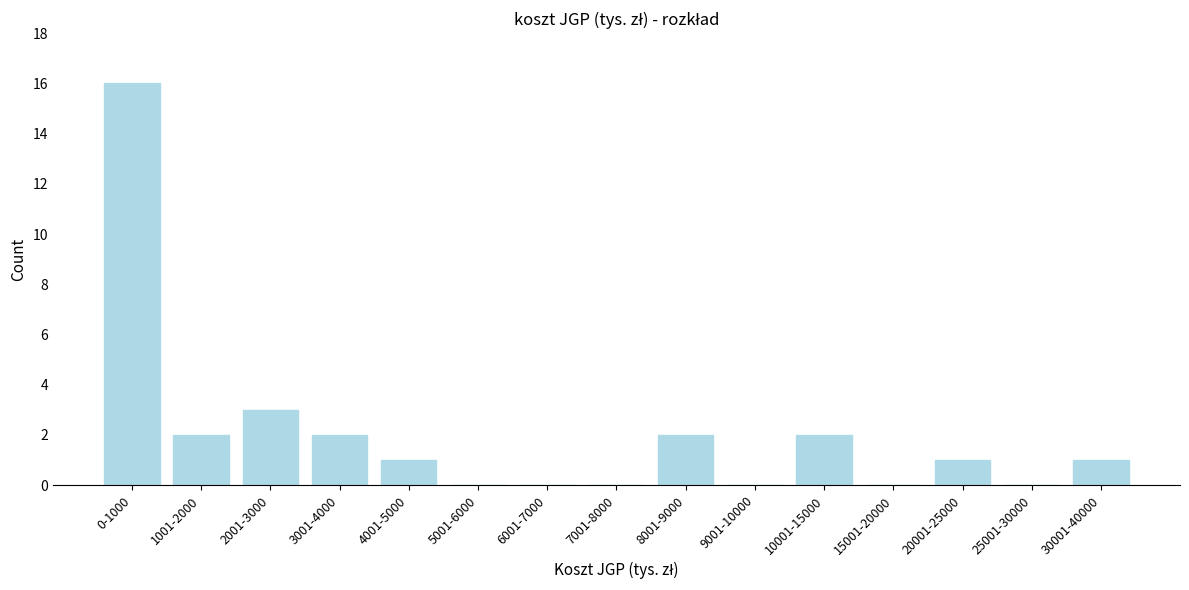

Reading left to right, what are all the values shown in this chart?

0-1000=16	1001-2000=2	2001-3000=3	3001-4000=2	4001-5000=1	5001-6000=0	6001-7000=0	7001-8000=0	8001-9000=2	9001-10000=0	10001-15000=2	15001-20000=0	20001-25000=1	25001-30000=0	30001-40000=1